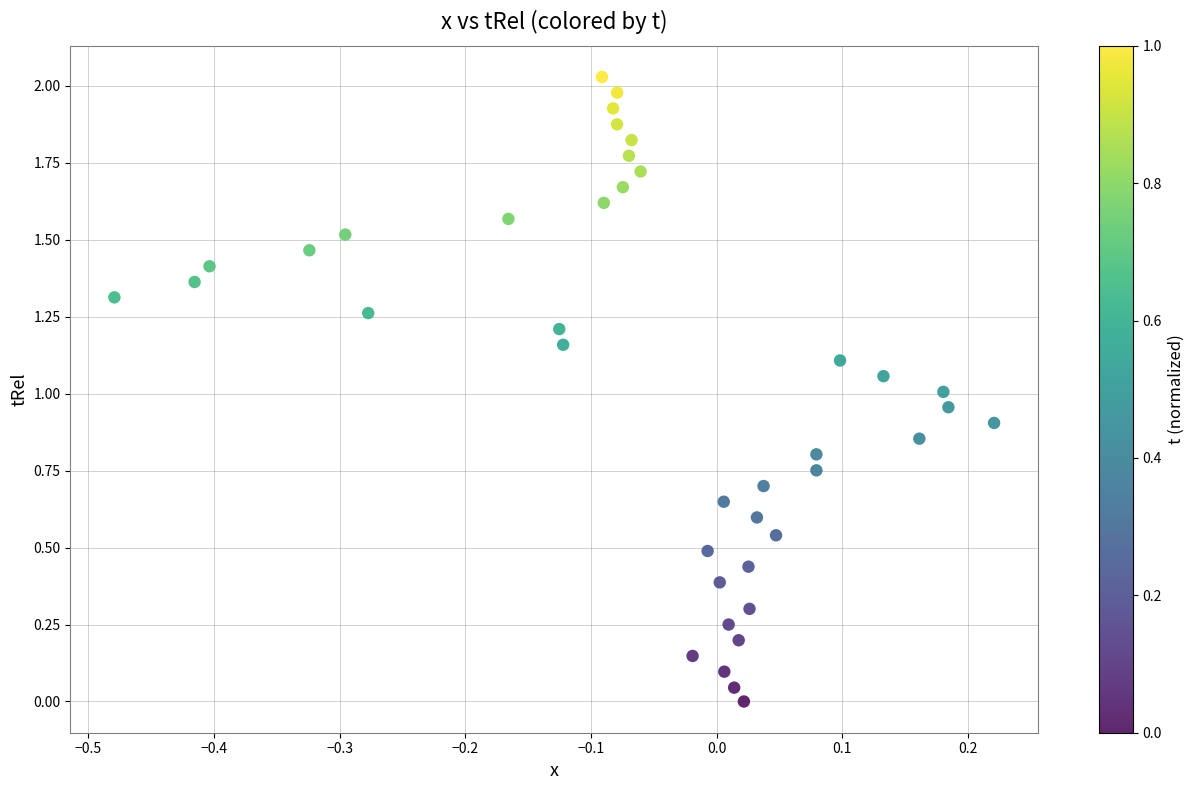

What is the range of X values (max minus min)?

0.7